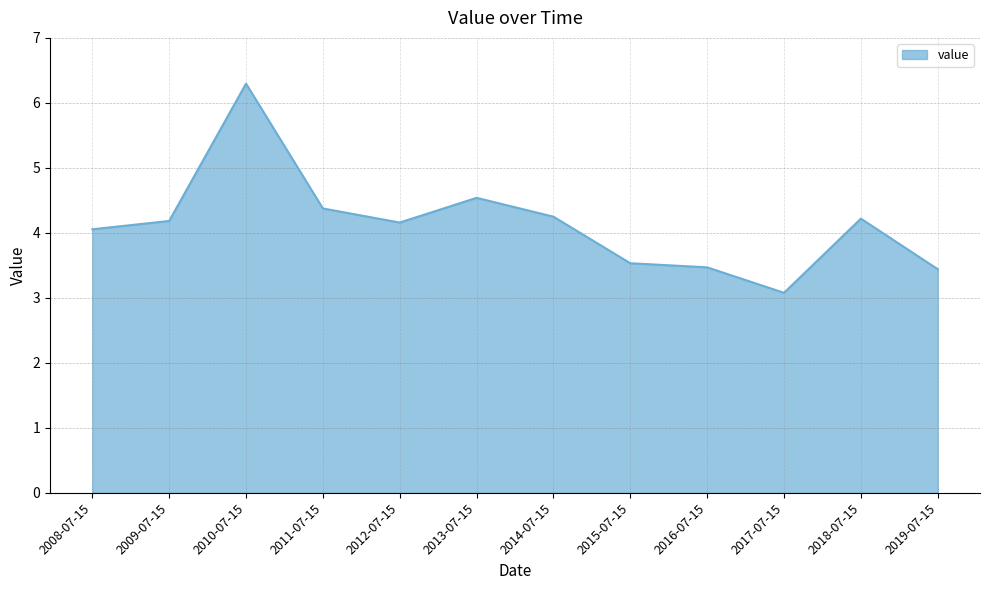

True or false: there are more than 1 points higher than both neighbors.

True